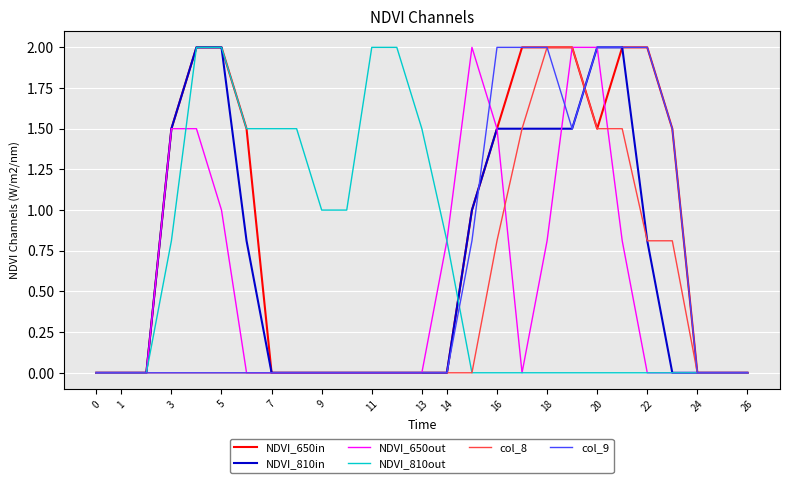

What is the maximum value for NDVI_810out?

2.0